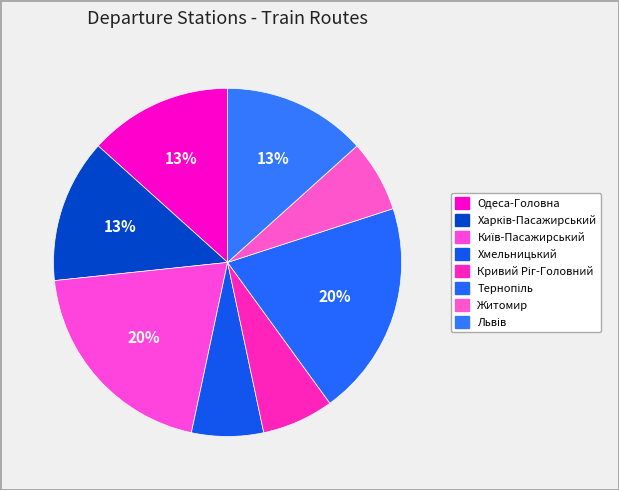

What is the smallest slice in the pie chart?

Хмельницький